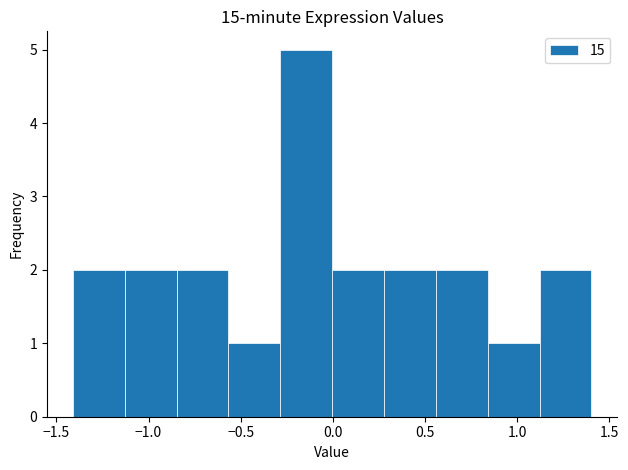

How tall is the bar that spans 0.30 to 0.55 on the x-axis? Neither the bar edges nor the heights are printed on the chart, so give them approximately, as read against the axes.

2